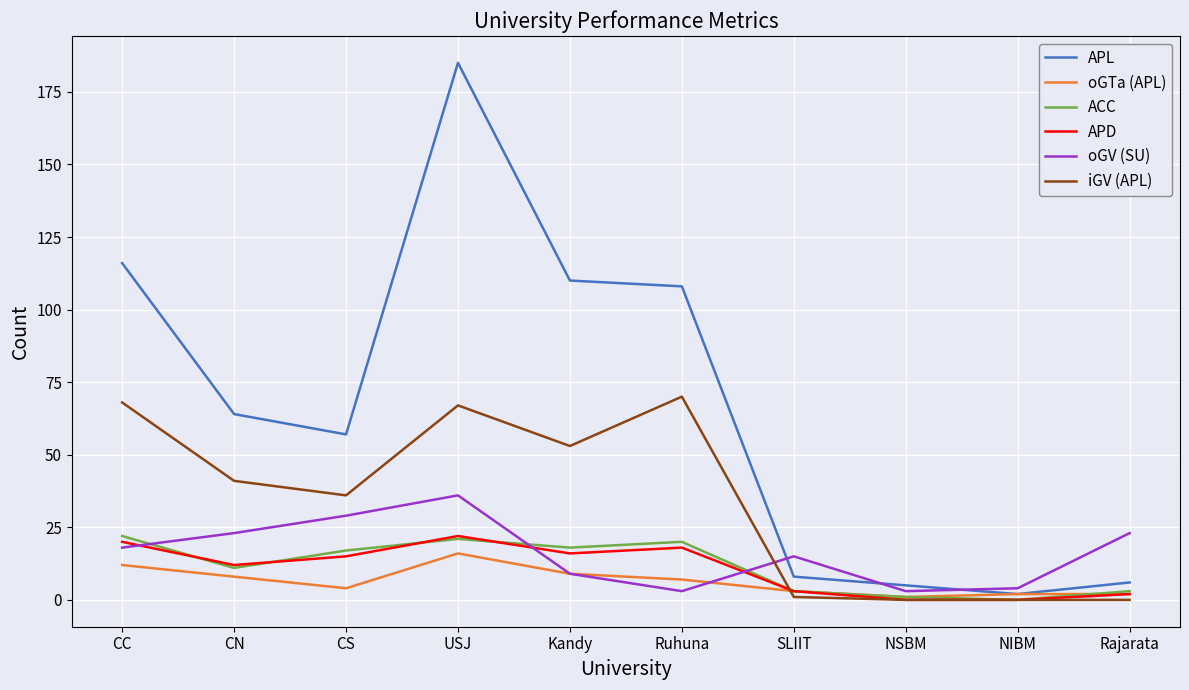

True or false: ACC has more than 1 interior local peaks.

True